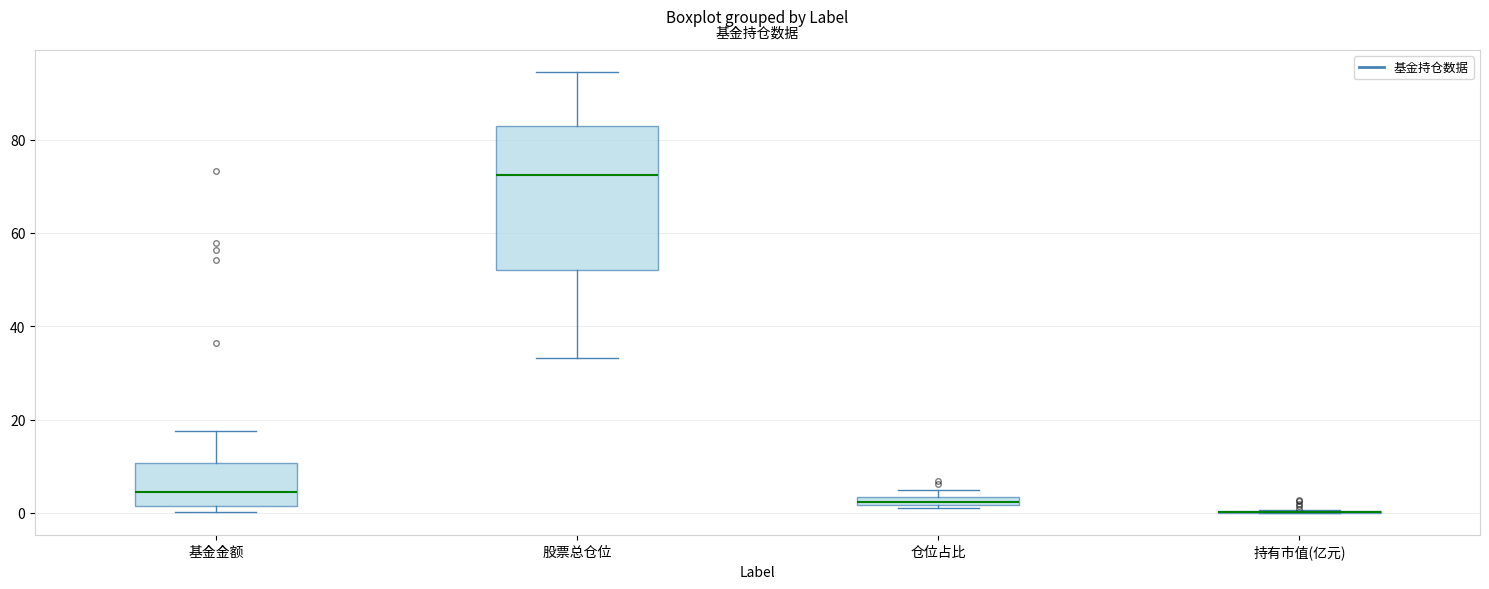

Where is the lower edge of the box for 仓位占比 on the y-axis? The values are not printed on the chart, so give them approximately, as read against the axis.

2